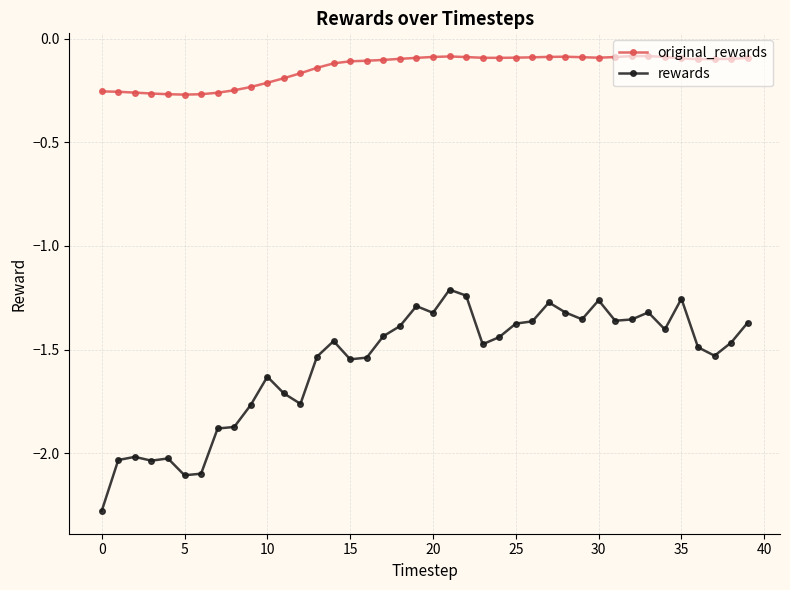

True or false: original_rewards and rewards intersect in this chart.

False